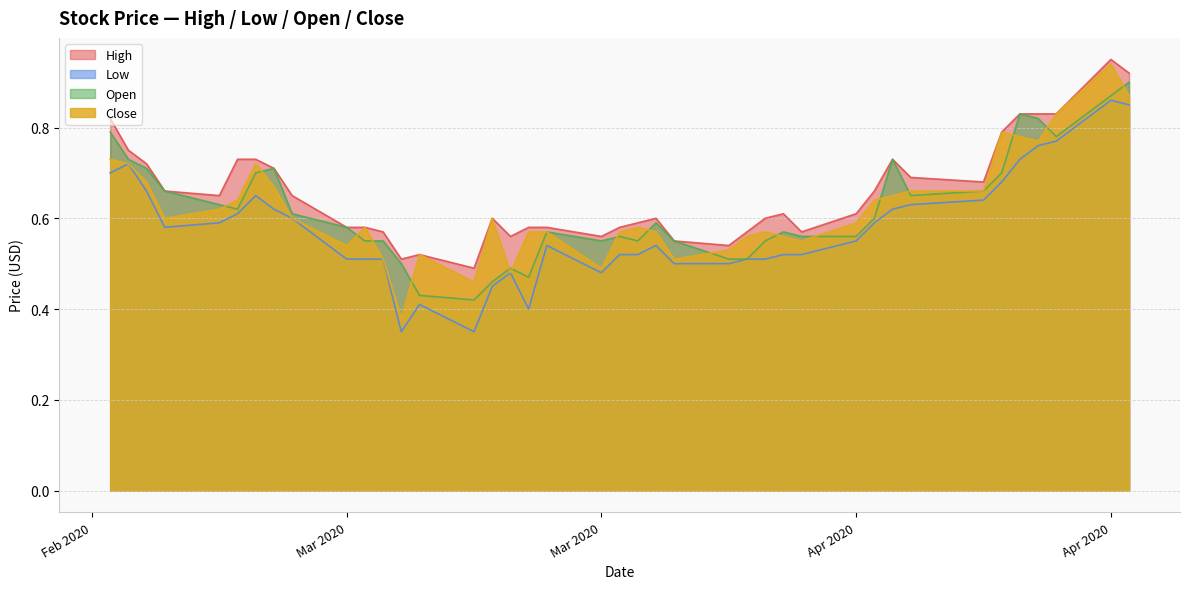

What is the sum of the Close values at 2020-03-02 and 2020-03-25?

1.2